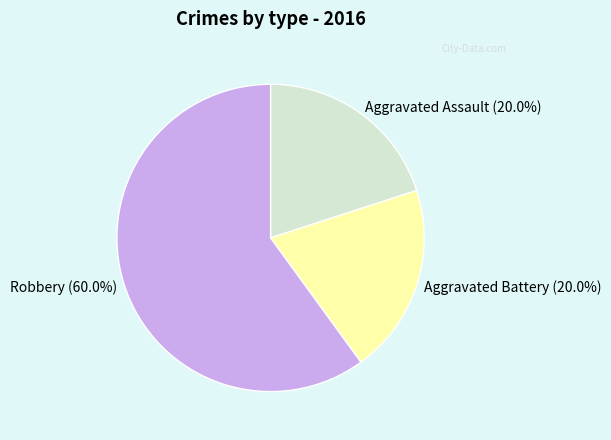

Which category has the biggest portion of the pie?

Robbery